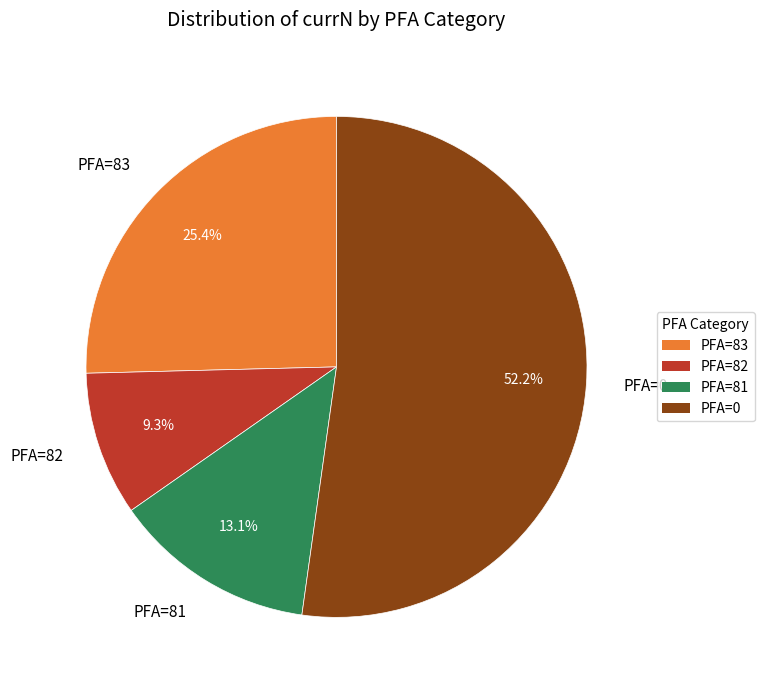

How many segments does this pie chart have?

4